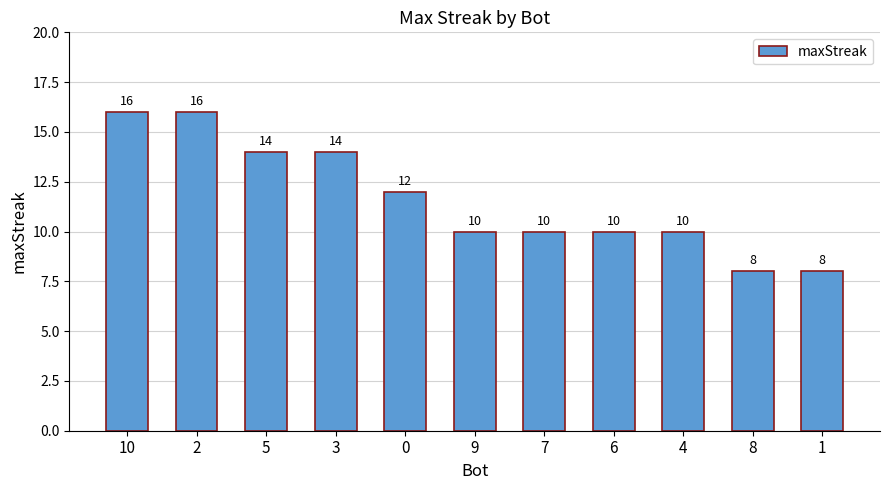

How many values are between 10 and 14?

7